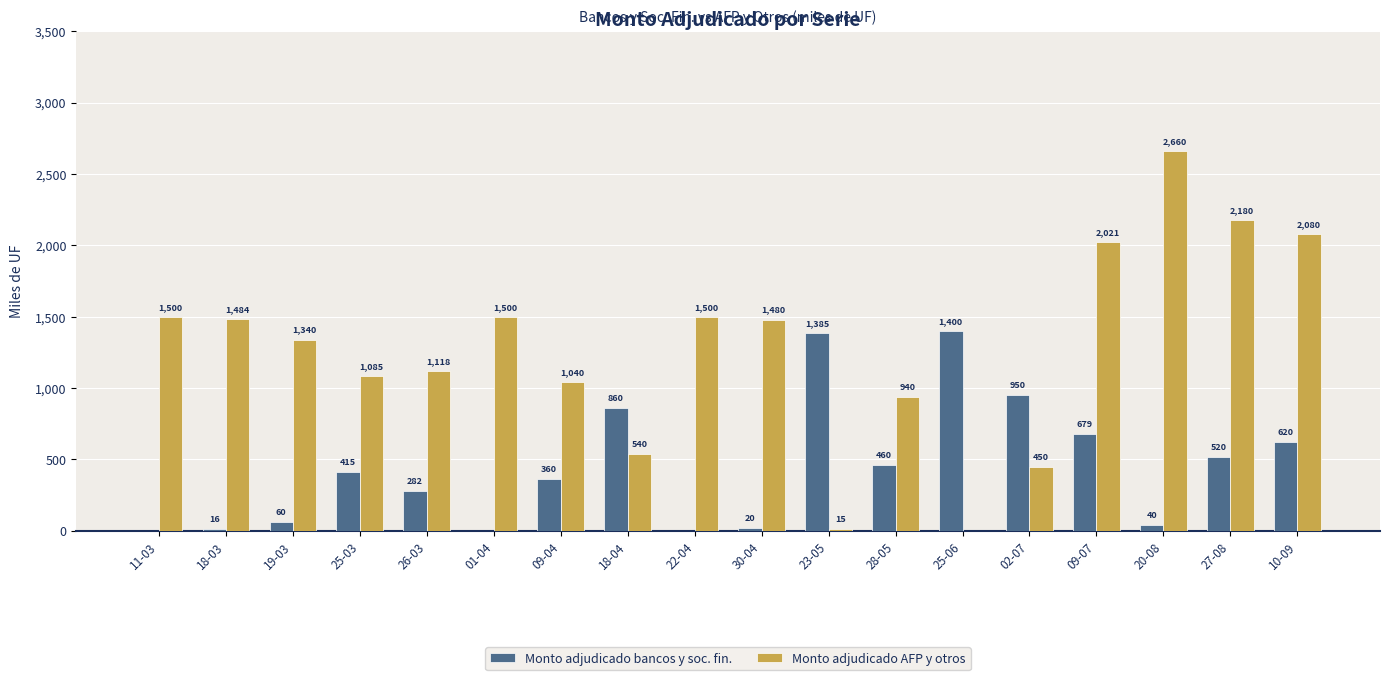

True or false: Monto adjudicado bancos y soc. fin. has a value of 1400 at 25-06.

True